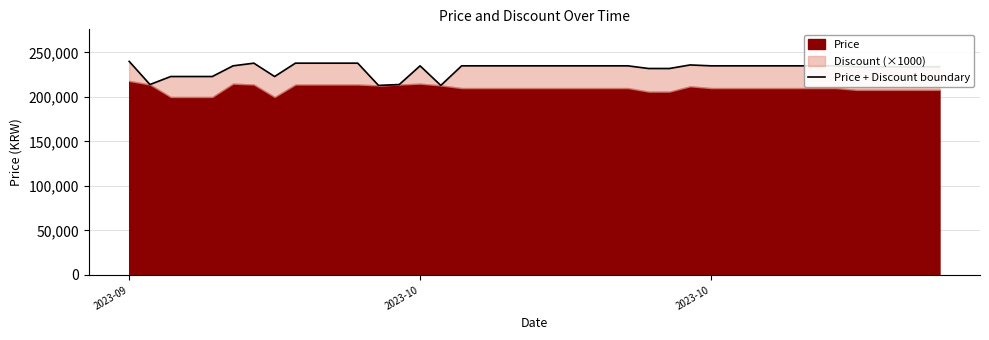

What is the difference between the maximum and second lowest values?

27000